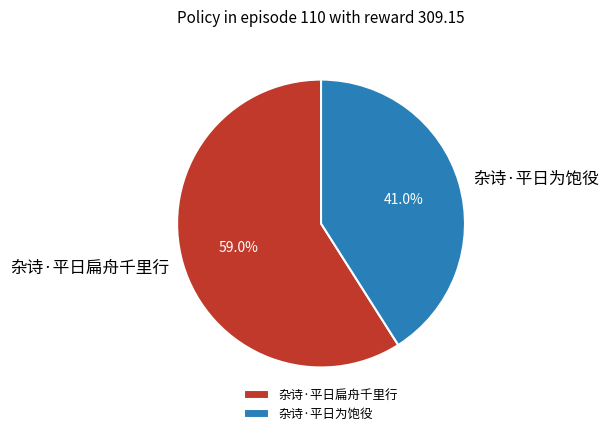

Is it true that 杂诗·平日扁舟千里行 is 52% of the pie?

False